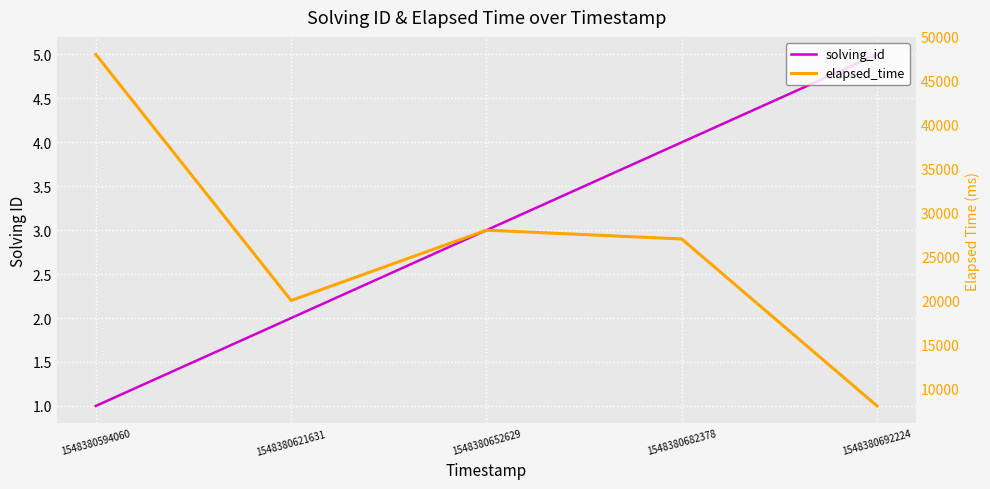

At which label does elapsed_time reach its peak?

1548380594060